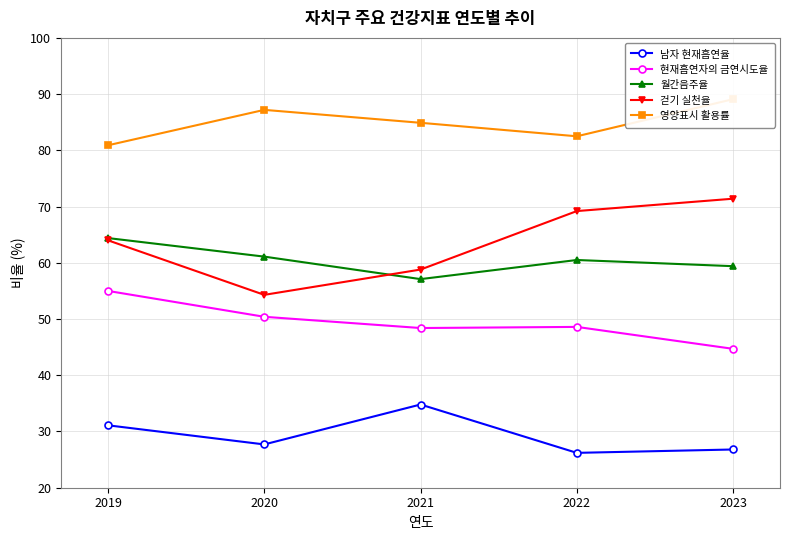

What is the difference between the 영양표시 활용률 values at 2020 and 2019?

6.3